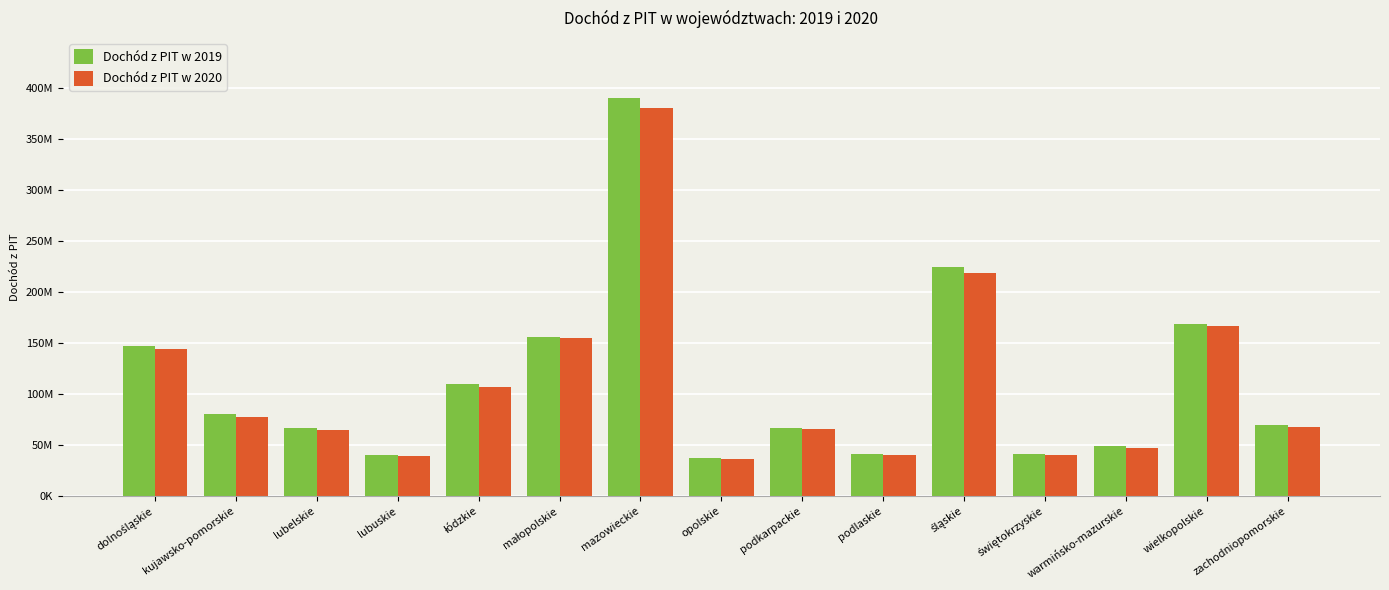

Are the bars horizontal?

No